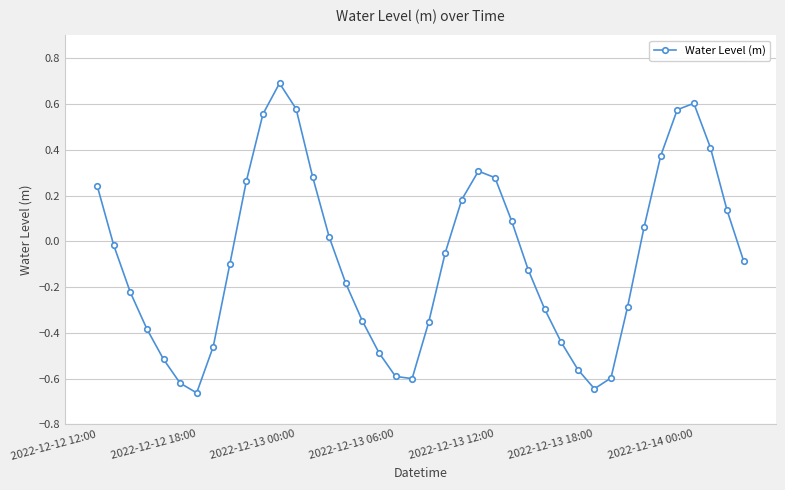

How many interior local peaks (higher than both neighbors) does the data have?

3